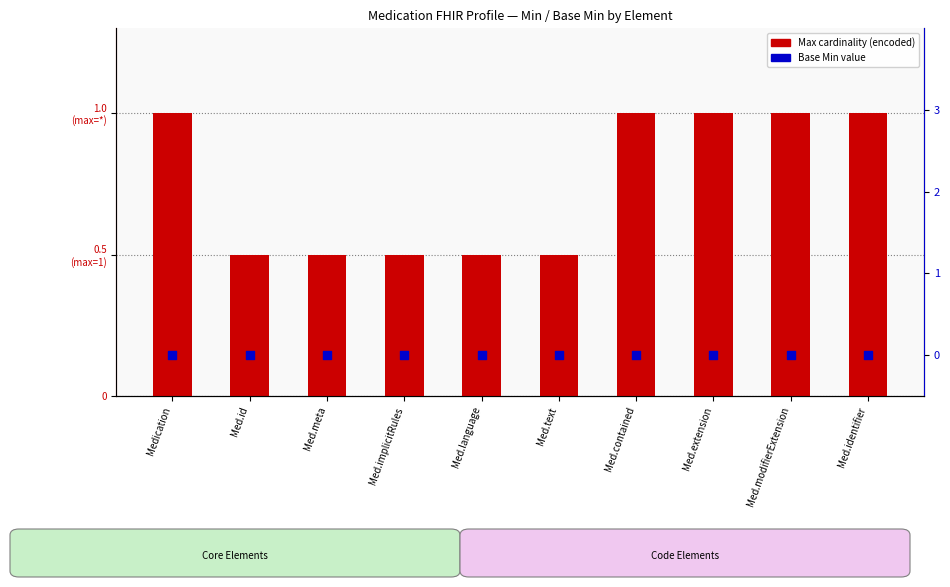

Is the value of Max cardinality (encoded) at Med.contained greater than the value of Base Min at Med.text?

Yes